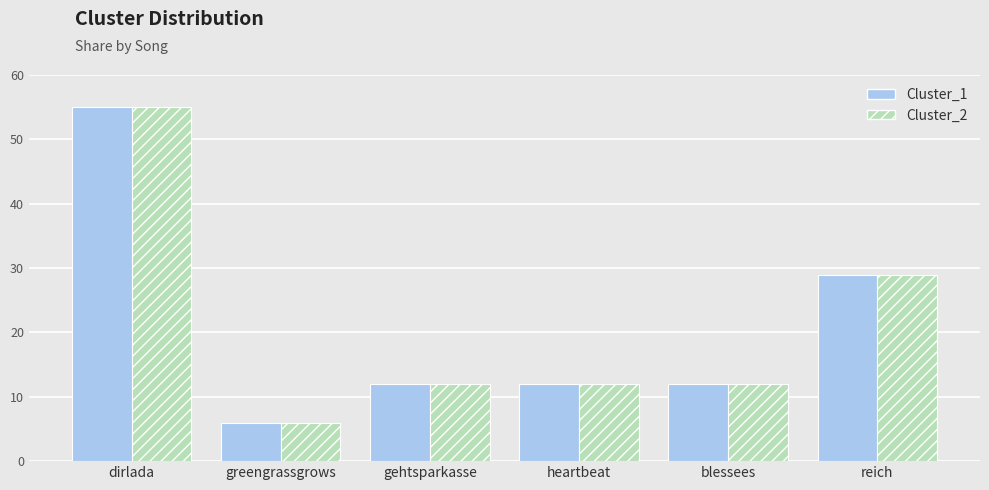

What is the value of the Cluster_2 bar at the 6th from the left?

29